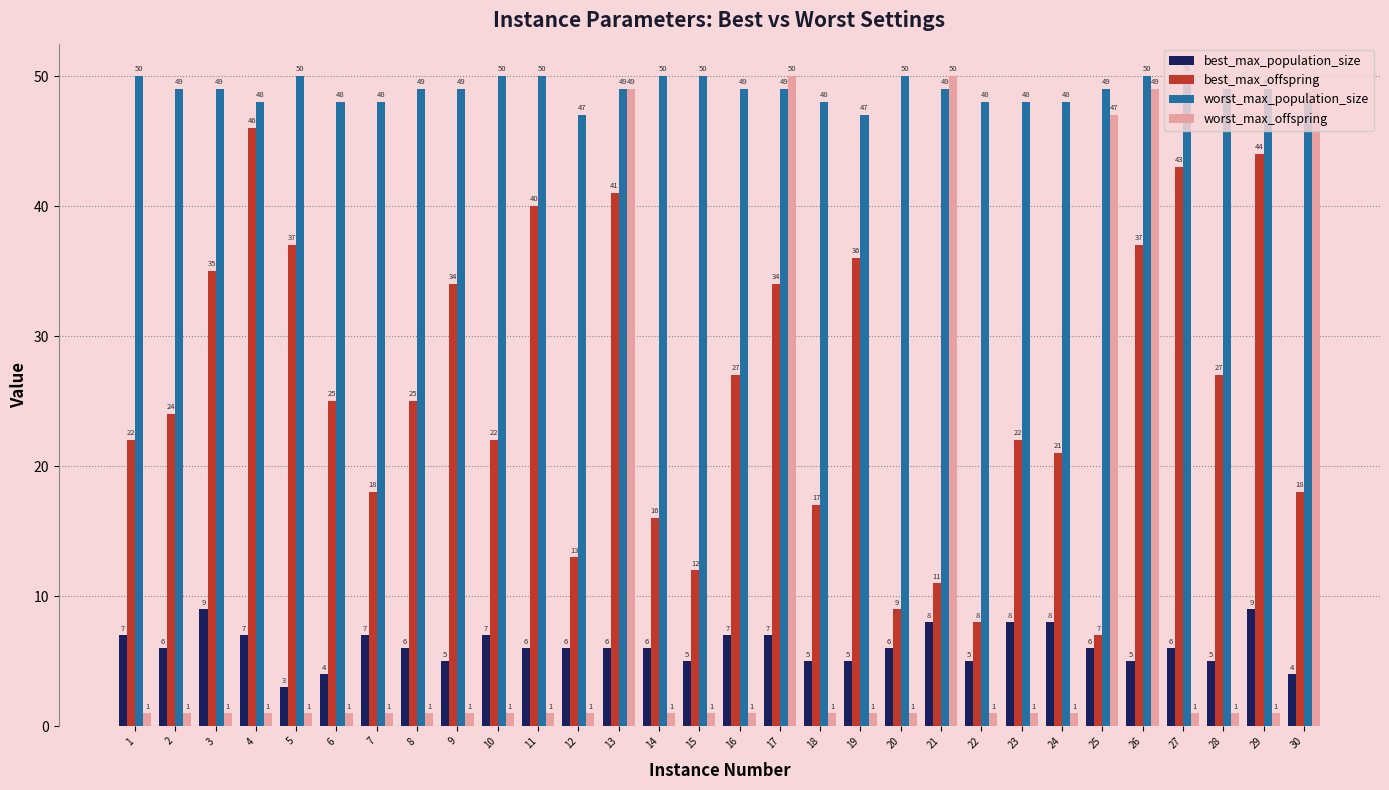

Reading left to right, extract all data points from this chart.

best_max_population_size: 7	6	9	7	3	4	7	6	5	7	6	6	6	6	5	7	7	5	5	6	8	5	8	8	6	5	6	5	9	4
best_max_offspring: 22	24	35	46	37	25	18	25	34	22	40	13	41	16	12	27	34	17	36	9	11	8	22	21	7	37	43	27	44	18
worst_max_population_size: 50	49	49	48	50	48	48	49	49	50	50	47	49	50	50	49	49	48	47	50	49	48	48	48	49	50	50	49	49	48
worst_max_offspring: 1	1	1	1	1	1	1	1	1	1	1	1	49	1	1	1	50	1	1	1	50	1	1	1	47	49	1	1	1	49